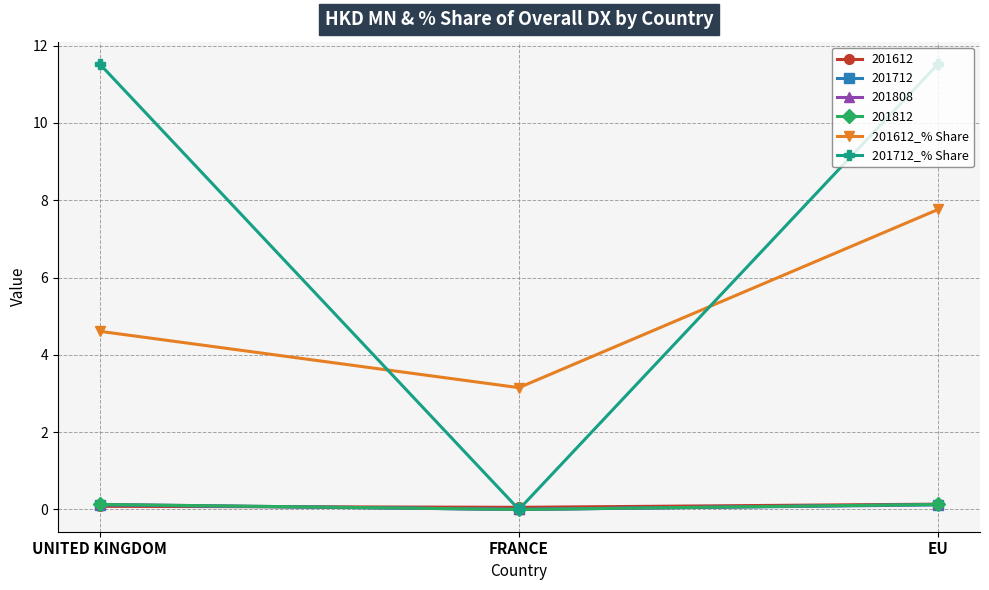

At how many categories does at least one series exceed 10?

2